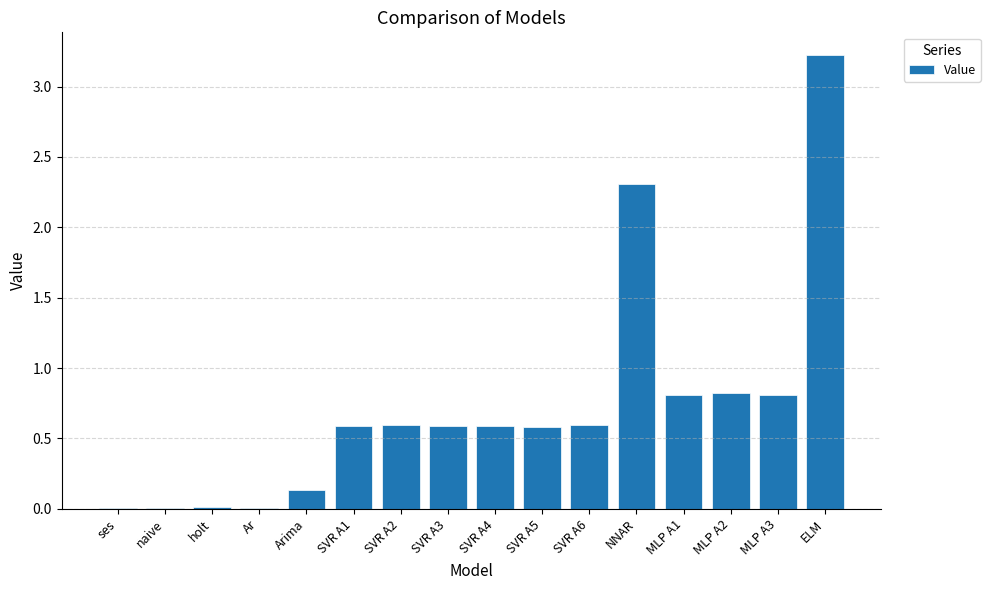

What is the sum of all values?

11.7